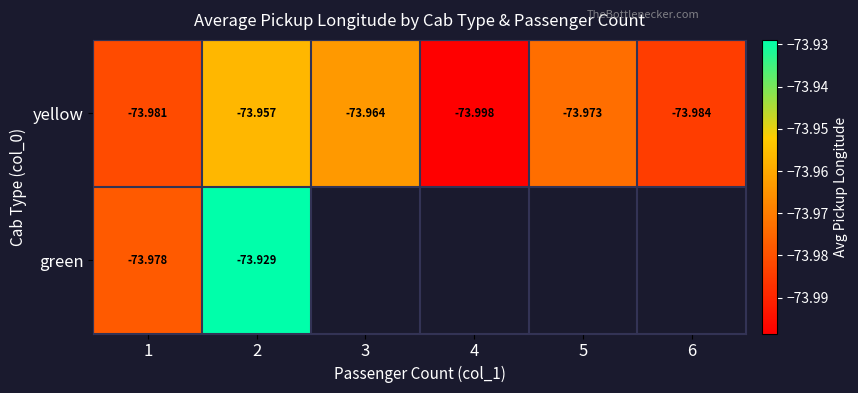

What is the smallest value displayed?

-74.0